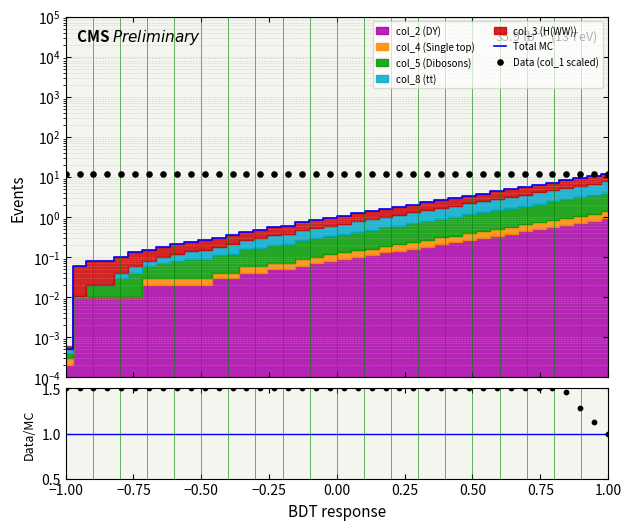

Which series contains the highest Y value?

Total MC